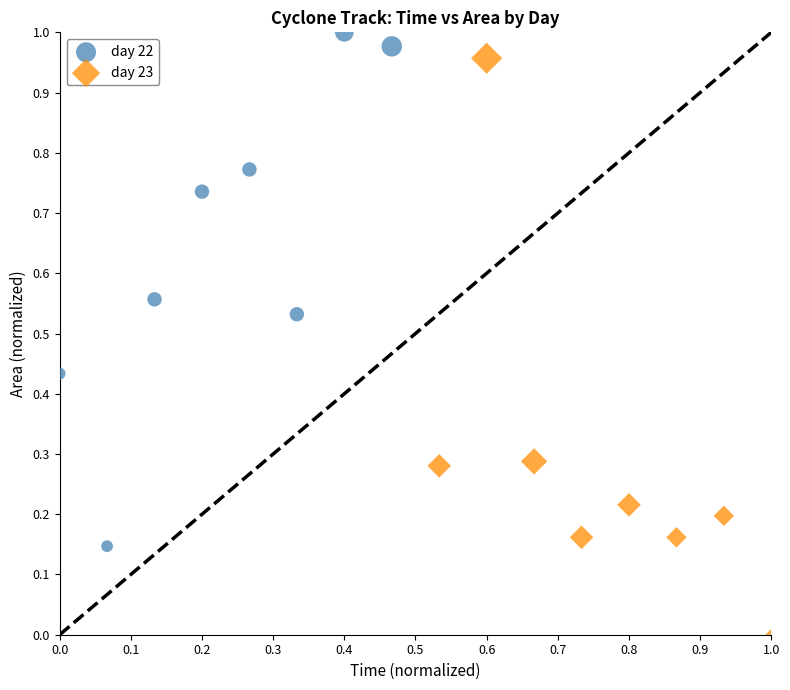

Which series contains the lowest Y value?

day 23